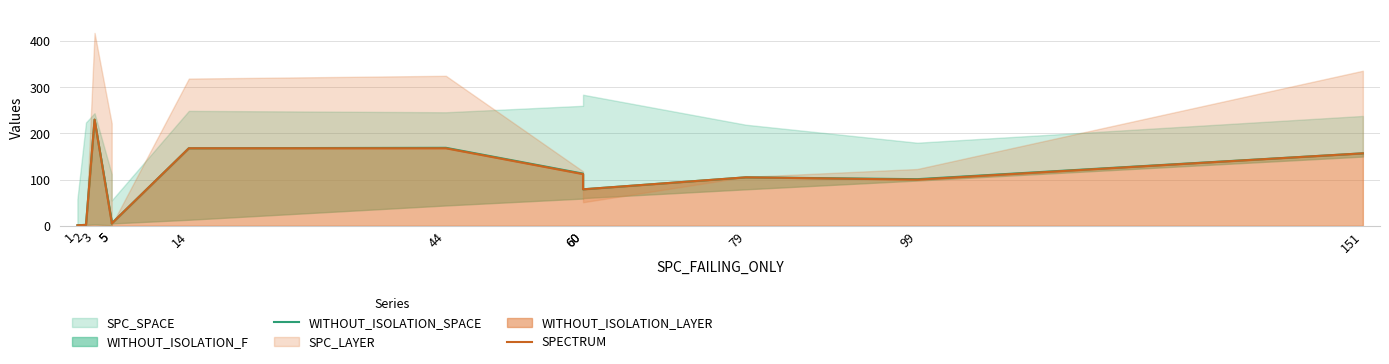

What is the average value of the WITHOUT_ISOLATION_SPACE series?

95